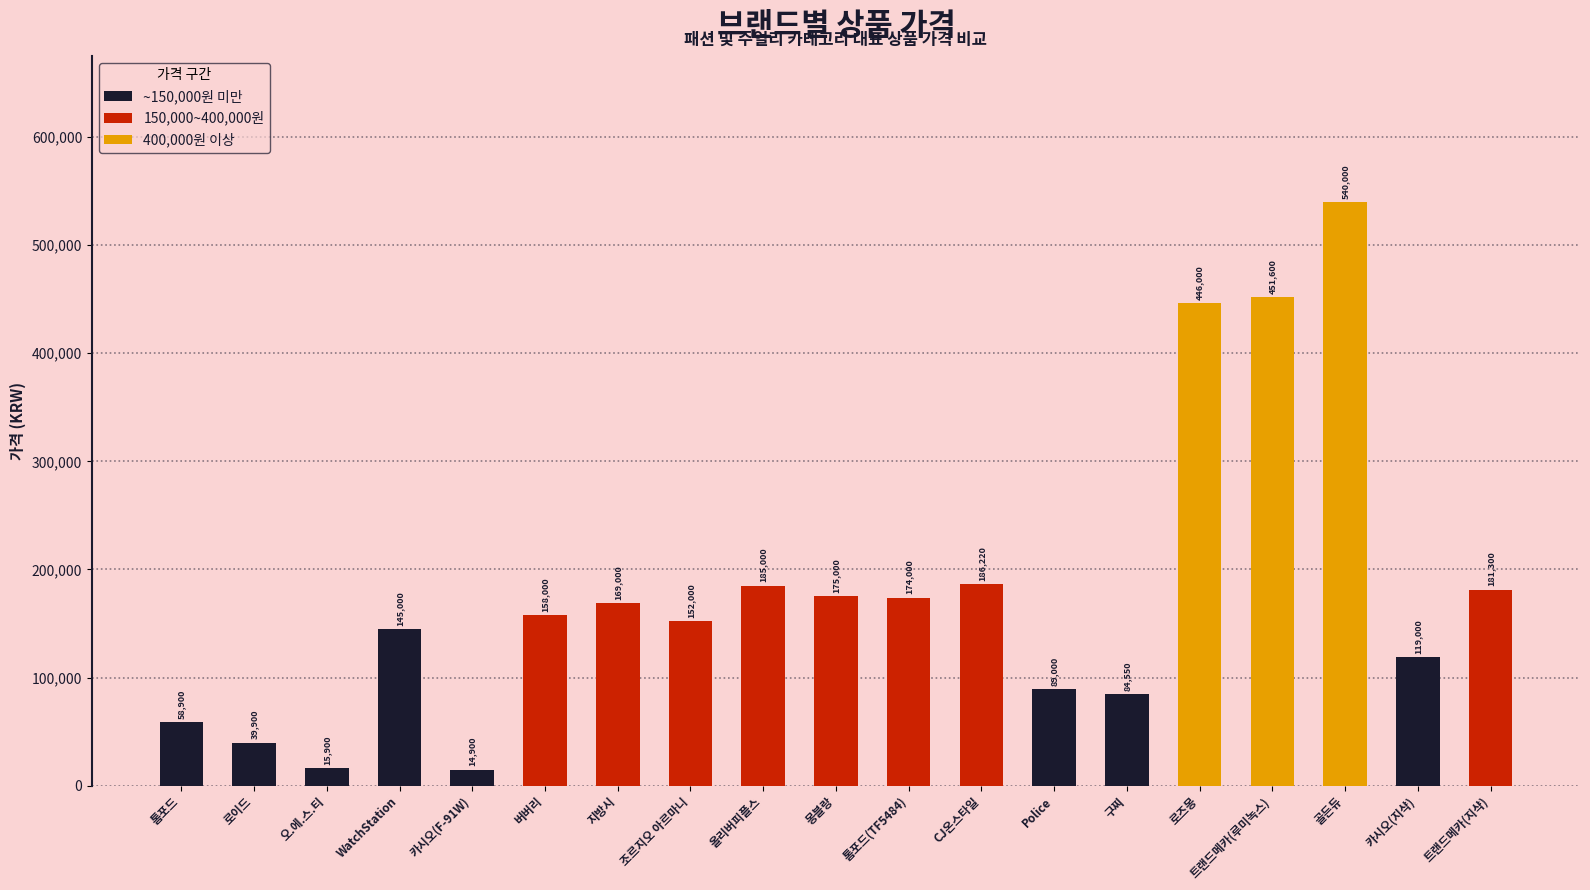

What is the greatest value displayed?

540000